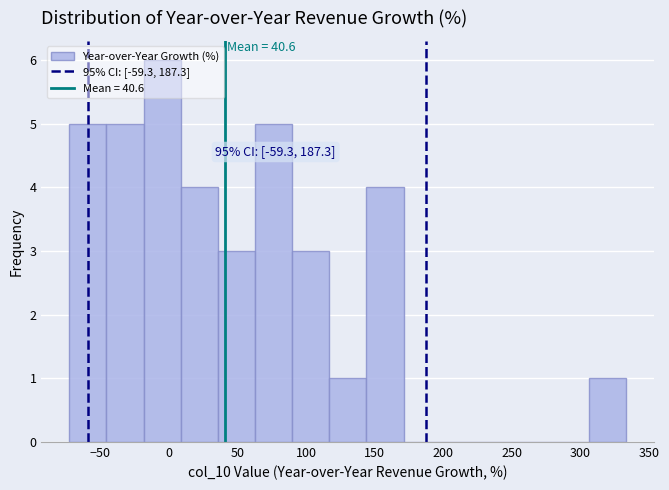

Which range on the x-axis has the tallest bar?

-20 to 10